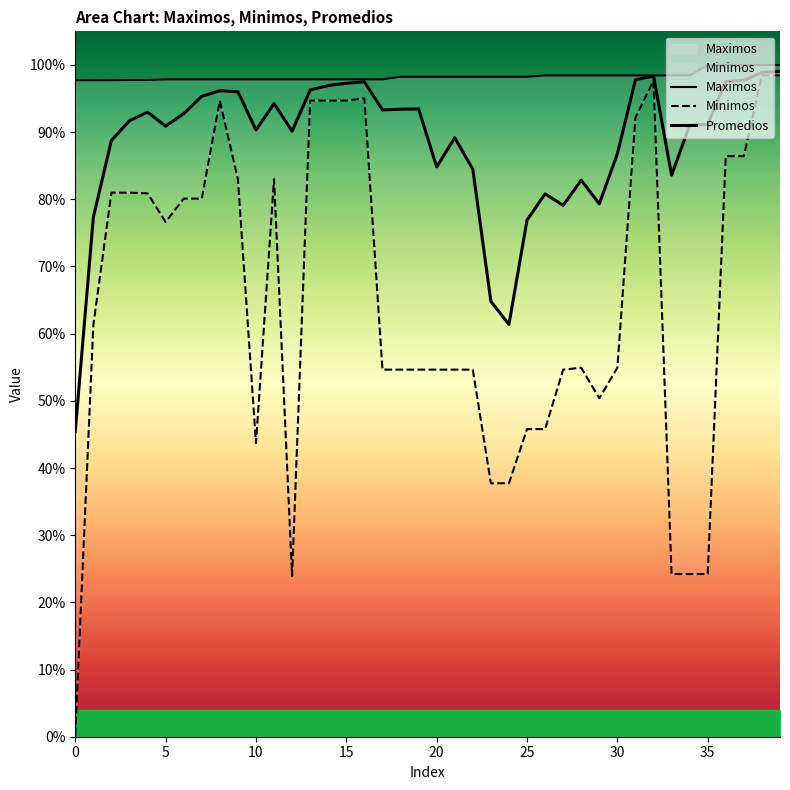

True or false: Maximos has a value of 0.5 at 14.

False